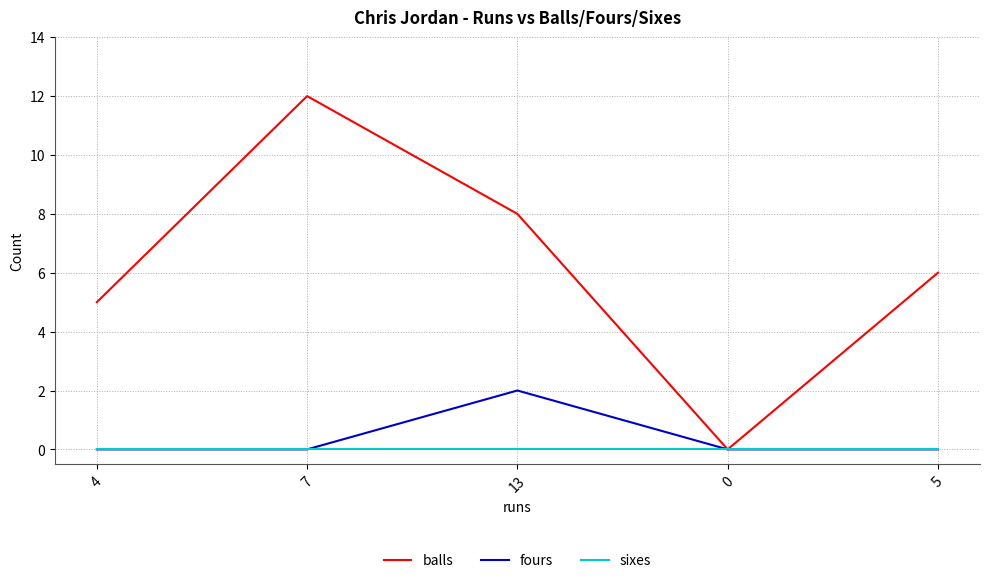

List the series in order of their peak value, highest first.

balls, fours, sixes